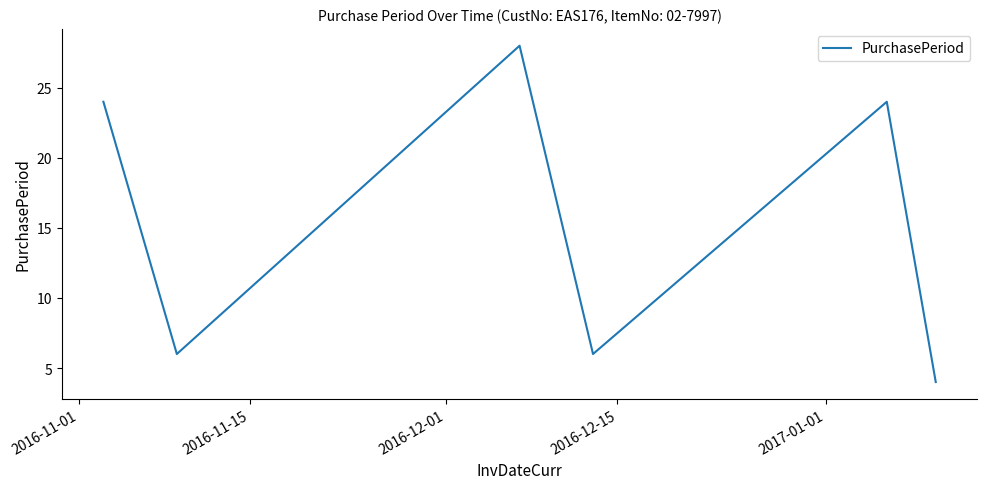

What is the sum of all values?

92